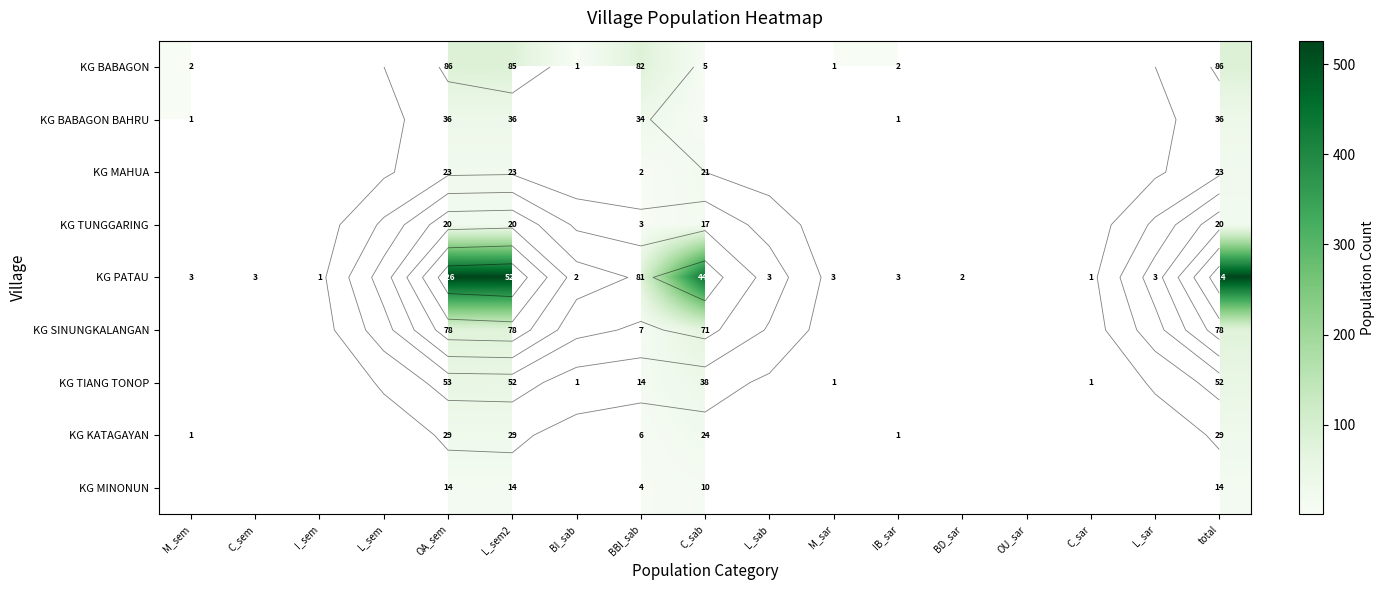

What is the total value across all series at total?

862.0